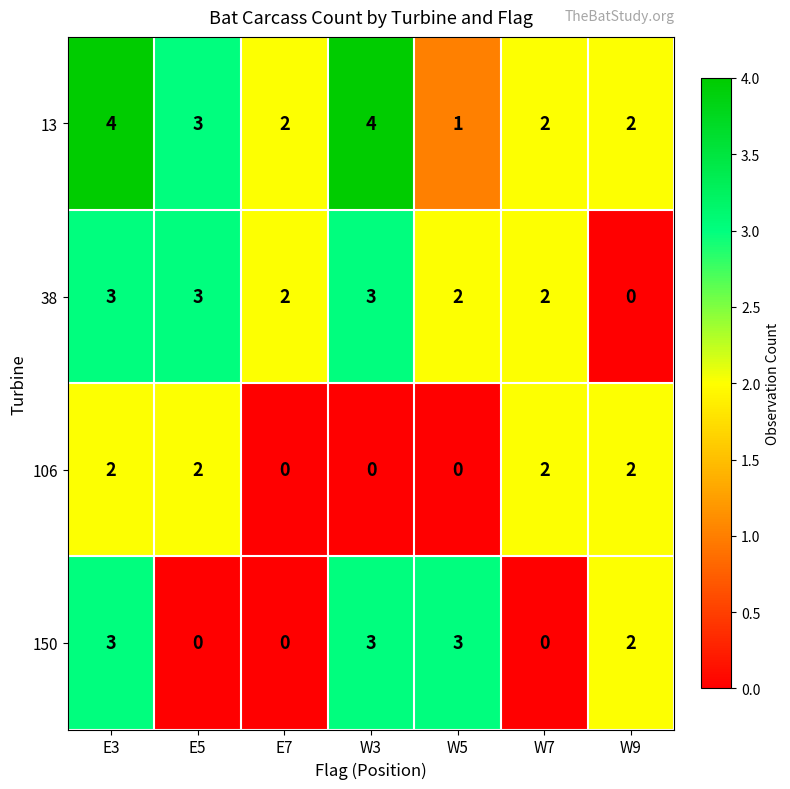

How many series are shown in this chart?

4